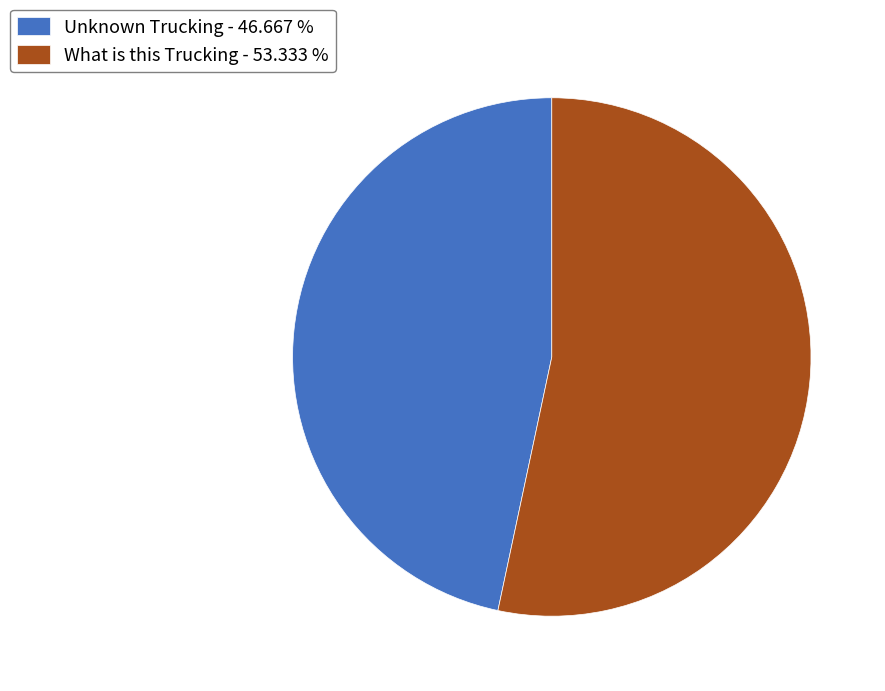

What is the largest slice in the pie chart?

What is this Trucking